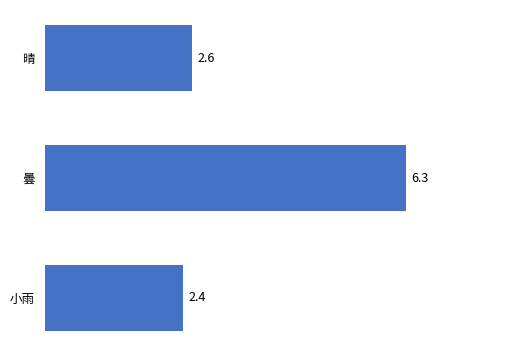

Reading bottom to top, what are all the values shown in this chart?

2.4	6.3	2.6